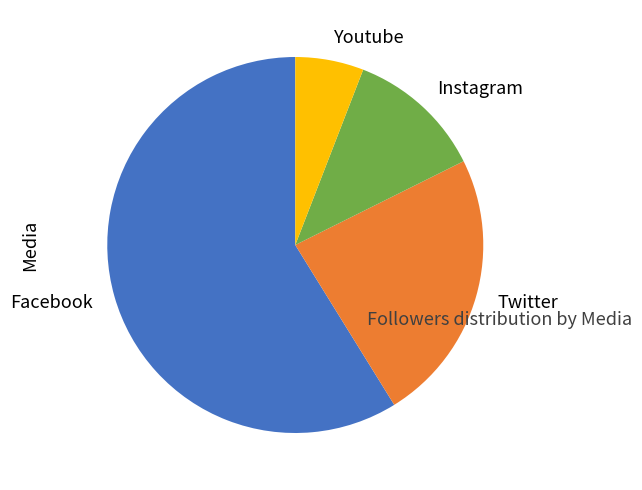

Between Facebook and Instagram, which is larger?

Facebook